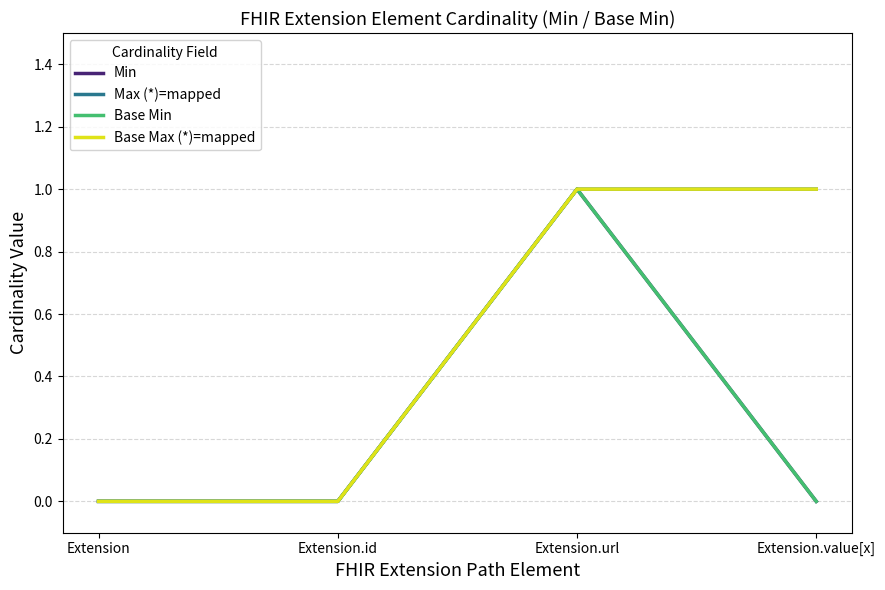

Does the chart have visible grid lines?

Yes